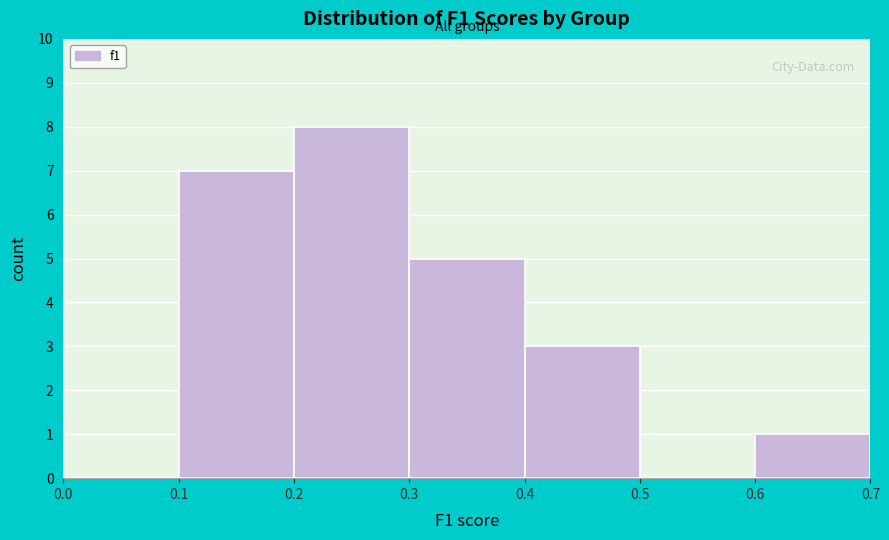

Reading left to right, transcribe this chart: for each bar, give the range it covers on the x-axis and its height. The values are not printed on the chart, so give them approximately, as read against the axis.

0.0 to 0.1: 0
0.1 to 0.2: 7
0.2 to 0.3: 8
0.3 to 0.4: 5
0.4 to 0.5: 3
0.5 to 0.6: 0
0.6 to 0.7: 1